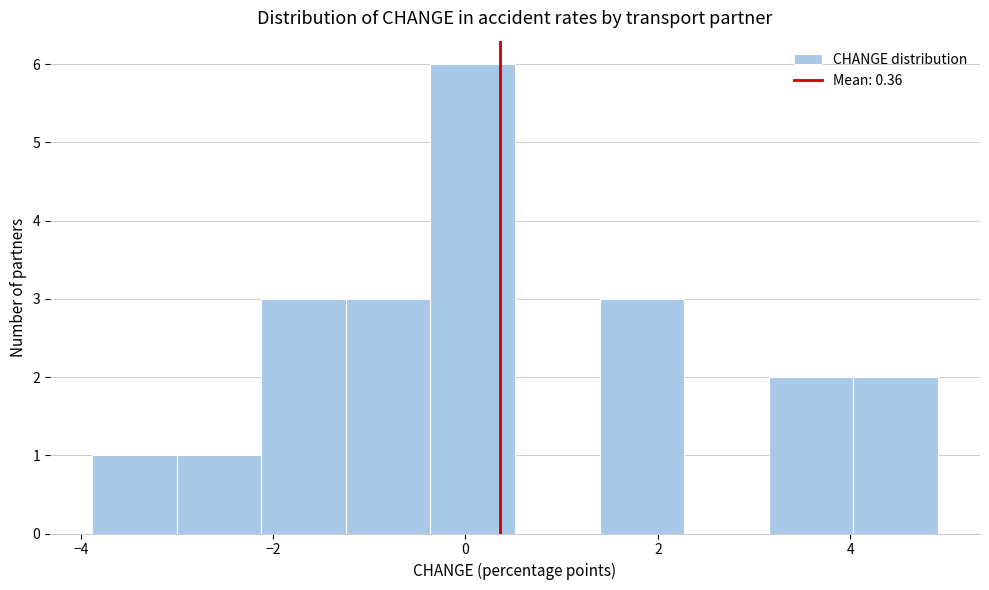

Reading left to right, transcribe this chart: for each bar, give the range it covers on the x-axis and its height. Neither the bar edges nor the heights are printed on the chart, so give them approximately, as read against the axes.

-3.8 to -3.0: 1
-3.0 to -2.2: 1
-2.2 to -1.2: 3
-1.2 to -0.4: 3
-0.4 to 0.6: 6
0.6 to 1.4: 0
1.4 to 2.2: 3
2.2 to 3.2: 0
3.2 to 4.0: 2
4.0 to 5.0: 2